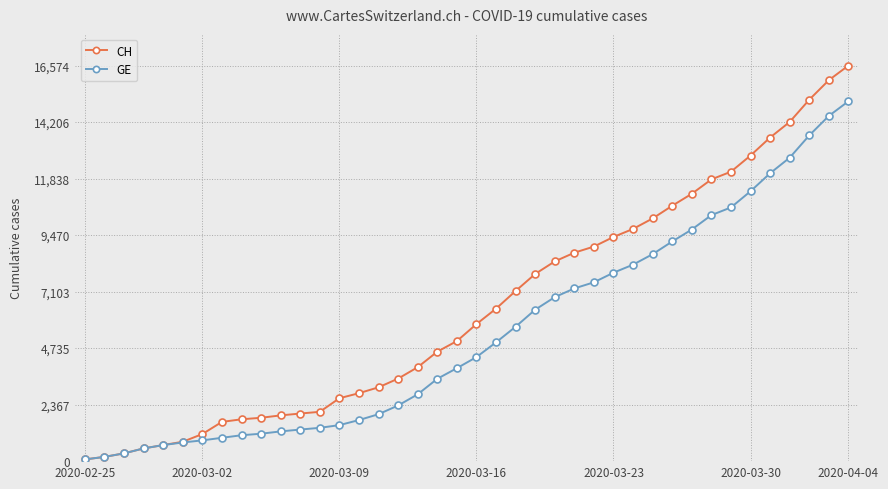

Does the chart display data point markers on the line(s)?

Yes